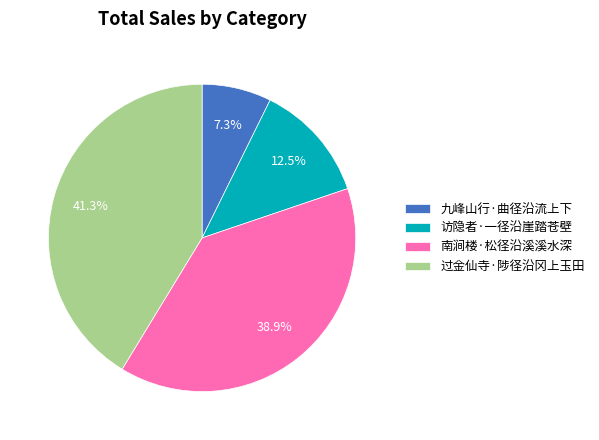

What is the ratio of the value at 南涧楼·松径沿溪溪水深 to the value at 访隐者·一径沿崖踏苍壁?

3.1